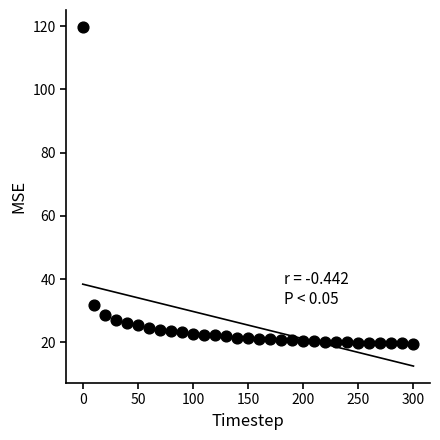

What Y value in the scatter plot is closest to 69?

31.9